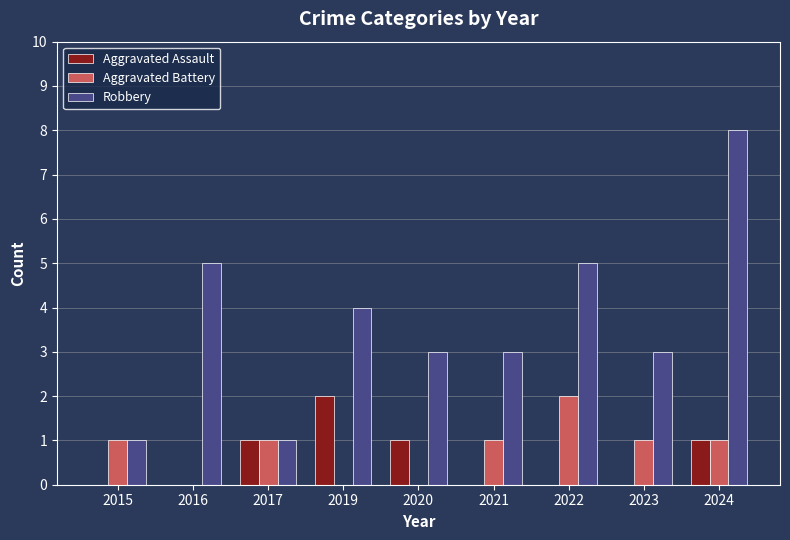

Which label corresponds to the largest value in the chart?

2024